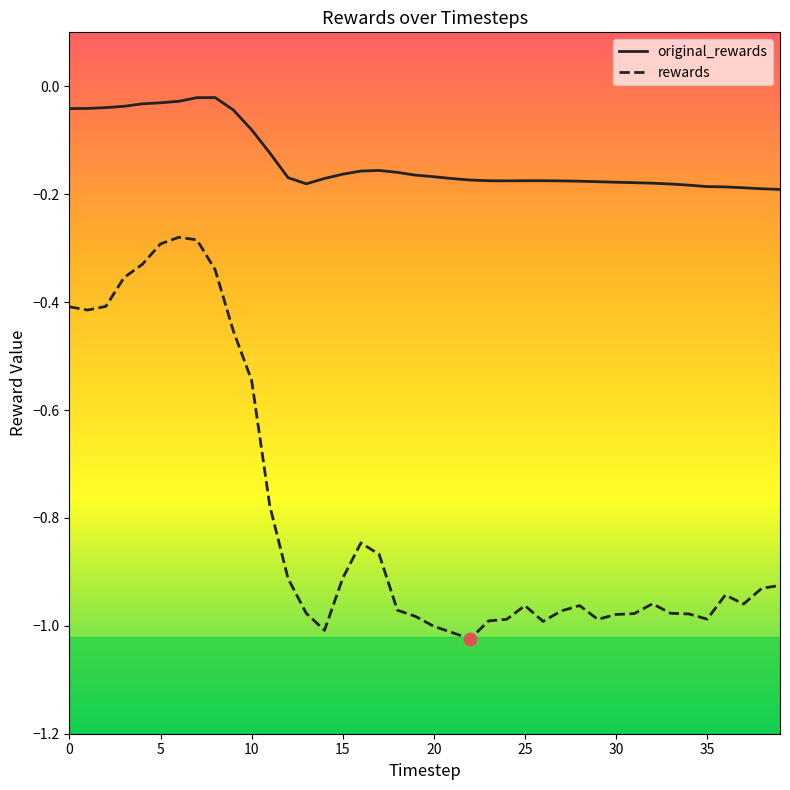

Which series has the largest total across all categories?

original_rewards